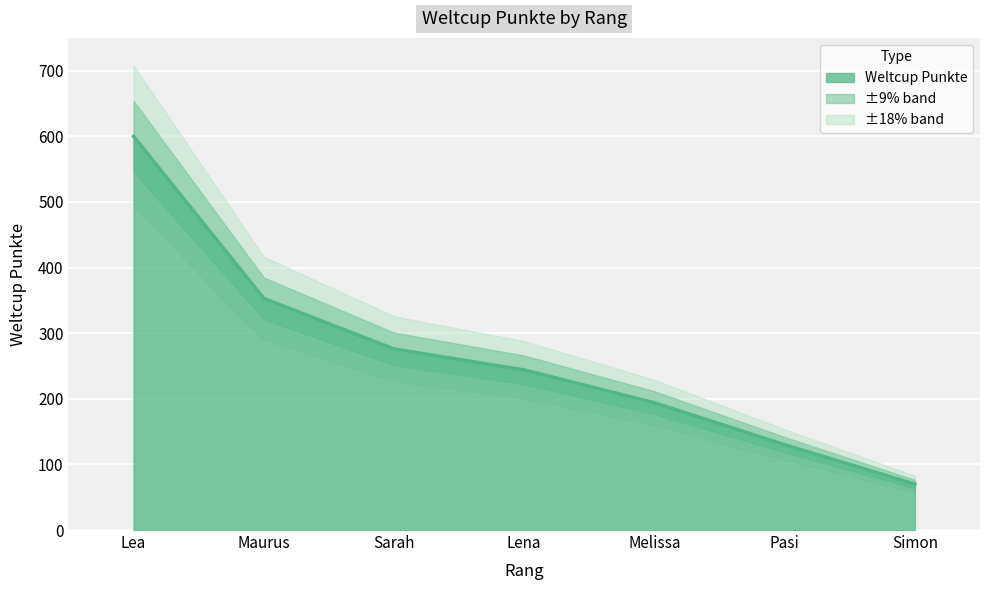

The chart shows a value of 70 at Simon. True or false?

True